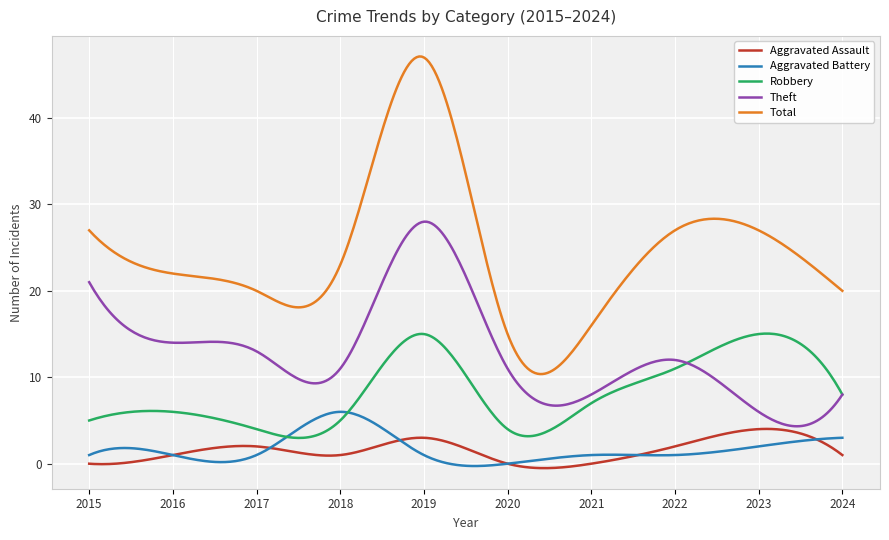

True or false: Robbery and Aggravated Assault intersect in this chart.

False